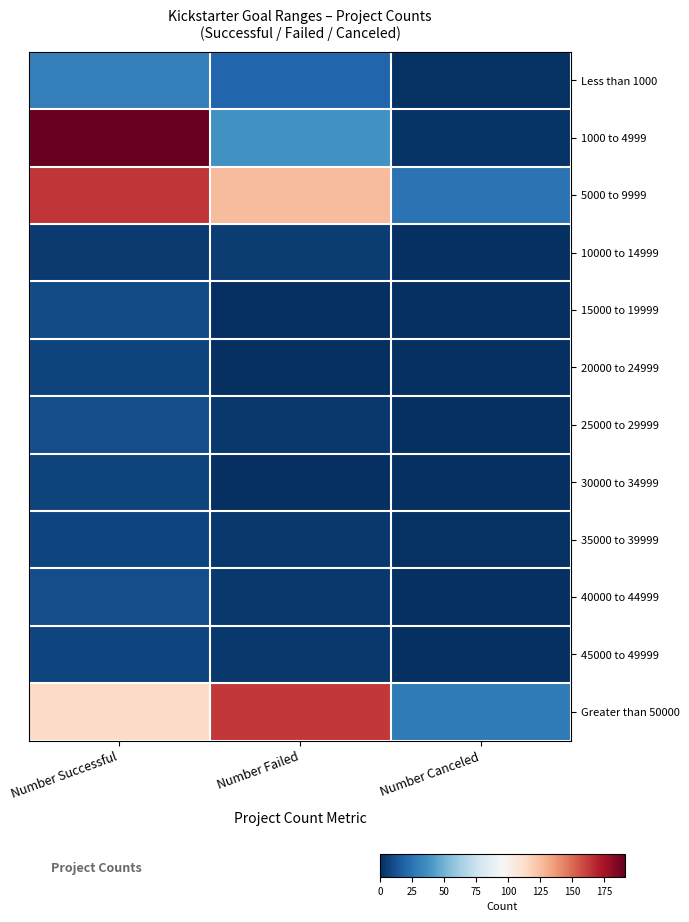

List the series in order of their peak value, highest first.

1000 to 4999, 5000 to 9999, Greater than 50000, Less than 1000, 25000 to 29999, 40000 to 44999, 15000 to 19999, 35000 to 39999, 45000 to 49999, 20000 to 24999, 30000 to 34999, 10000 to 14999